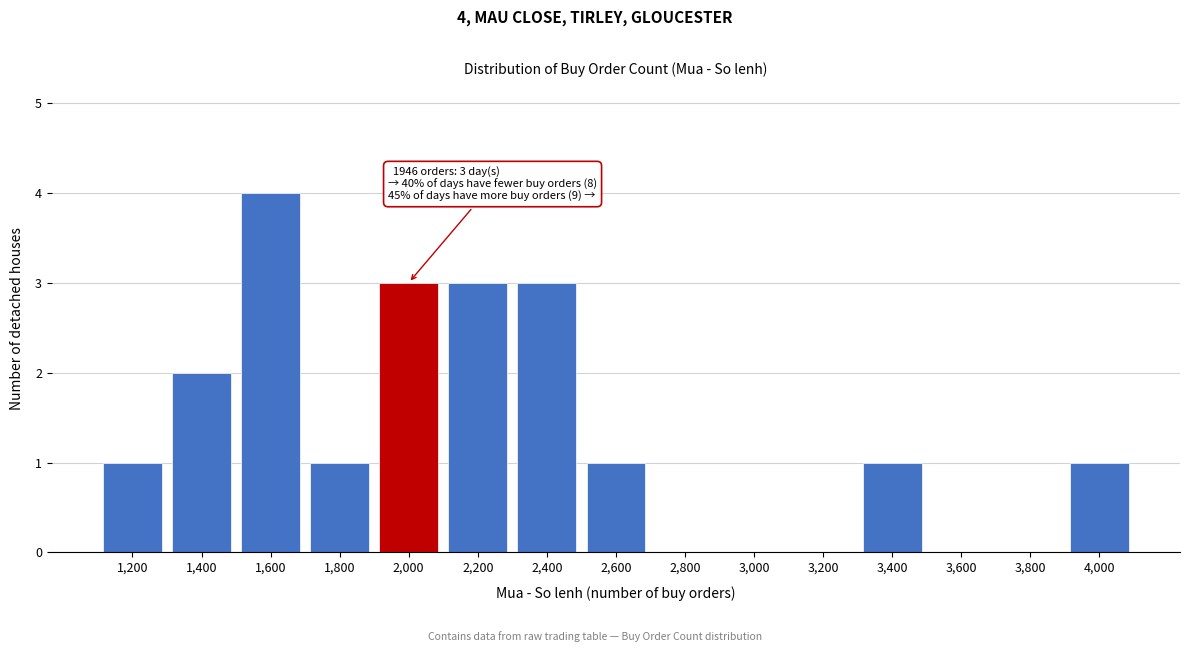

Reading left to right, extract all data points from this chart.

1,200=1	1,400=2	1,600=4	1,800=1	2,000=3	2,200=3	2,400=3	2,600=1	2,800=0	3,000=0	3,200=0	3,400=1	3,600=0	3,800=0	4,000=1